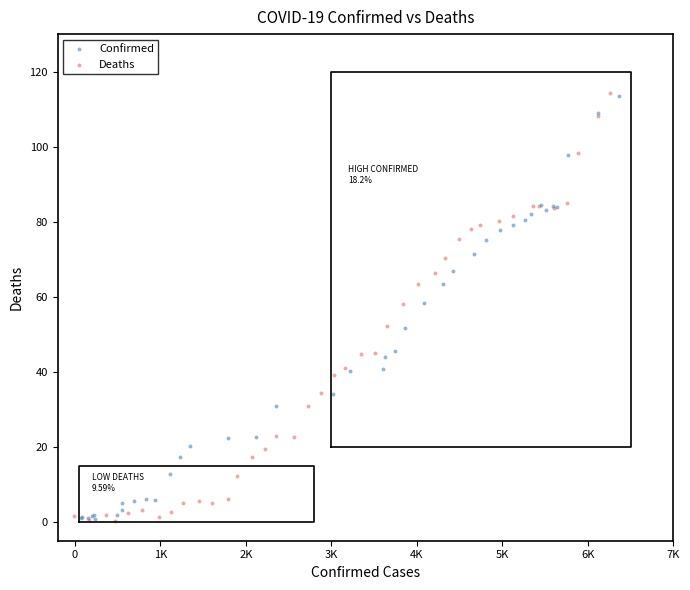

Which series has the largest Y range (max minus min)?

Deaths